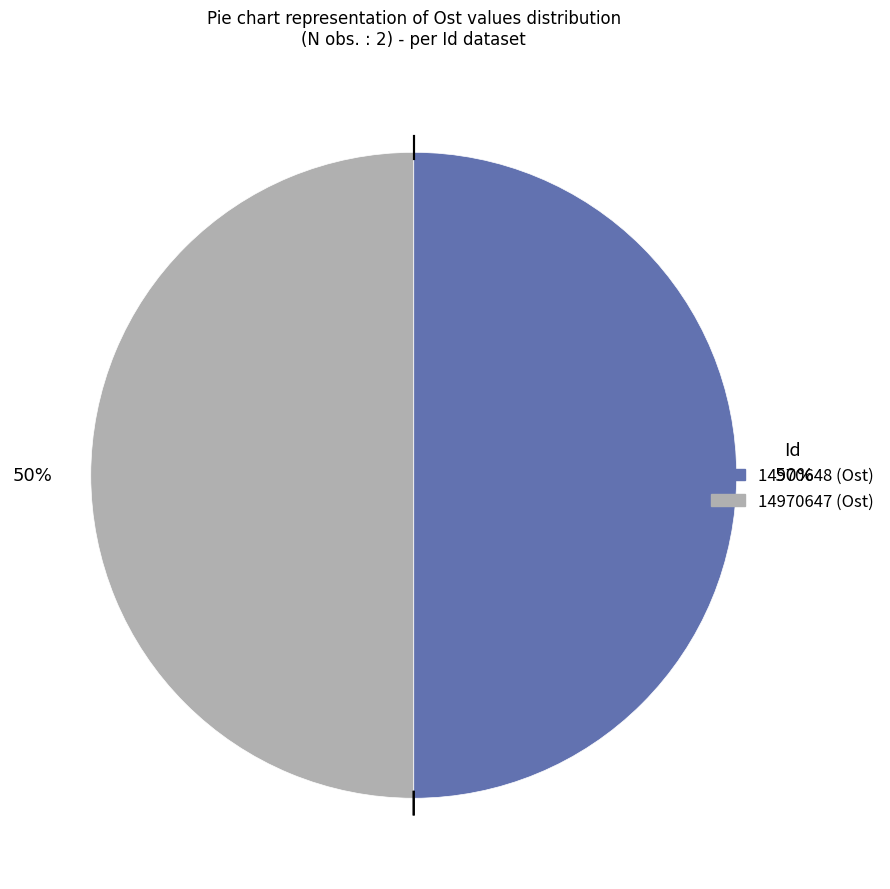

Do 14970648 and 14970647 together represent more than half of the pie?

Yes